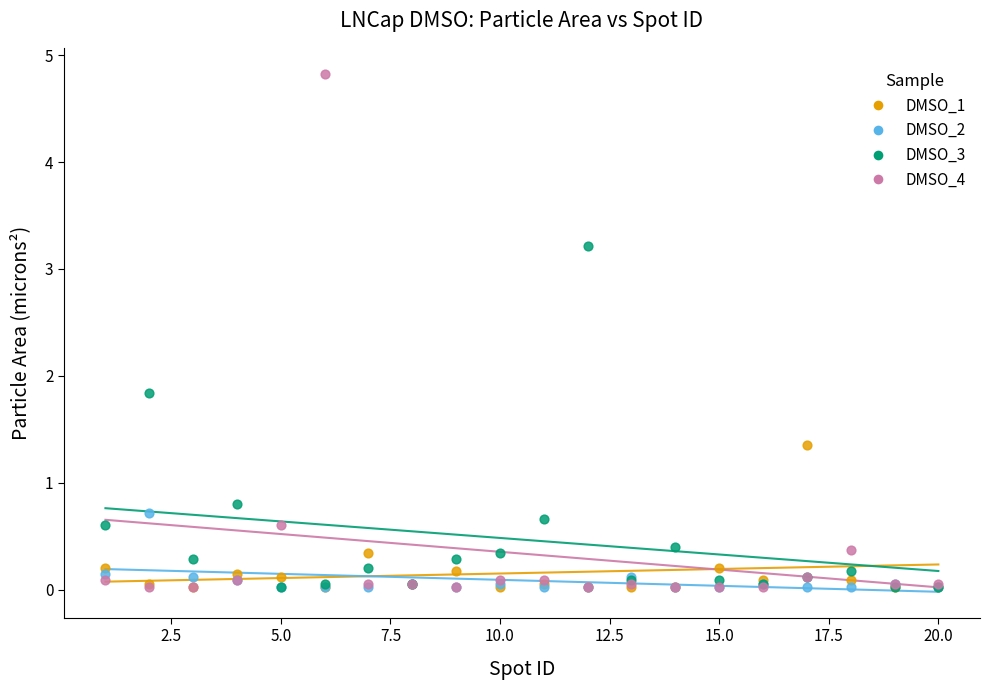

In the DMSO_3 series, what Y value is closest to 1?

0.8